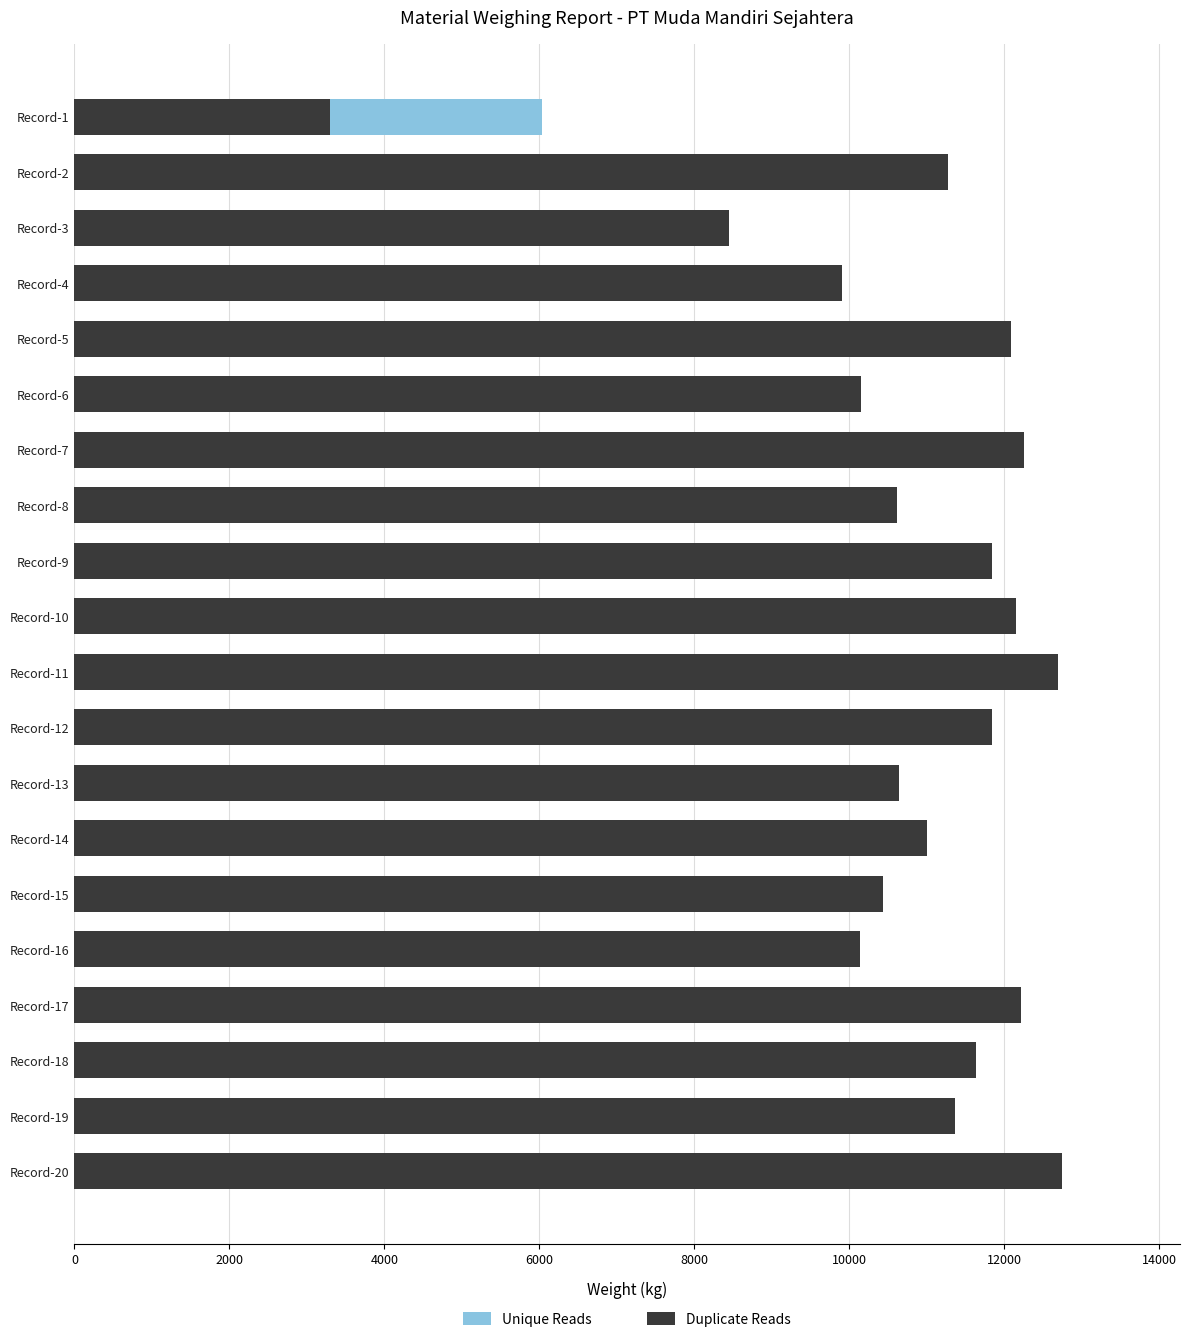

At how many categories does at least one series exceed 6986?

19